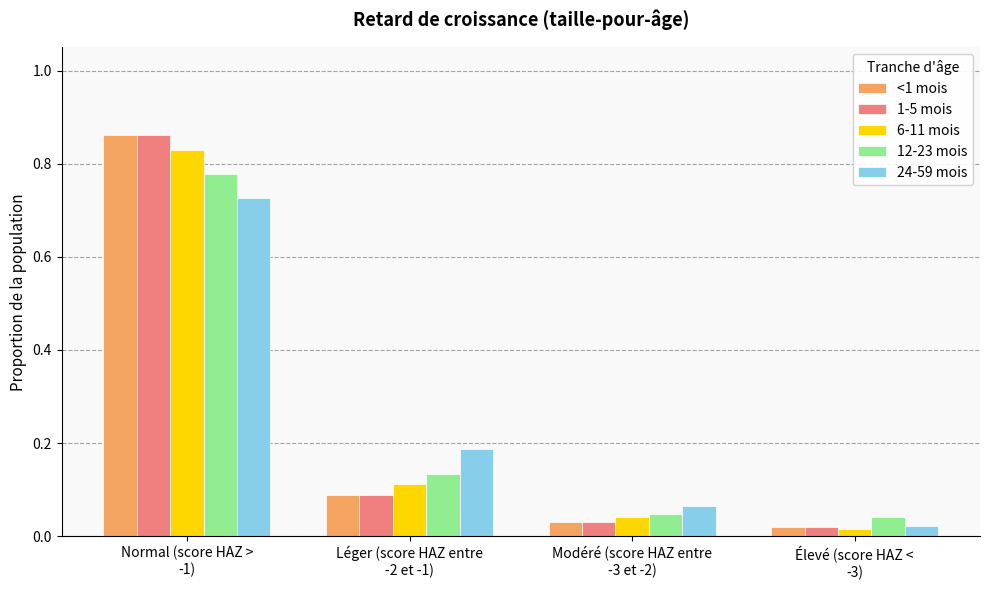

At which label is 6-11 mois closest to 0?

Élevé (score HAZ <
-3)